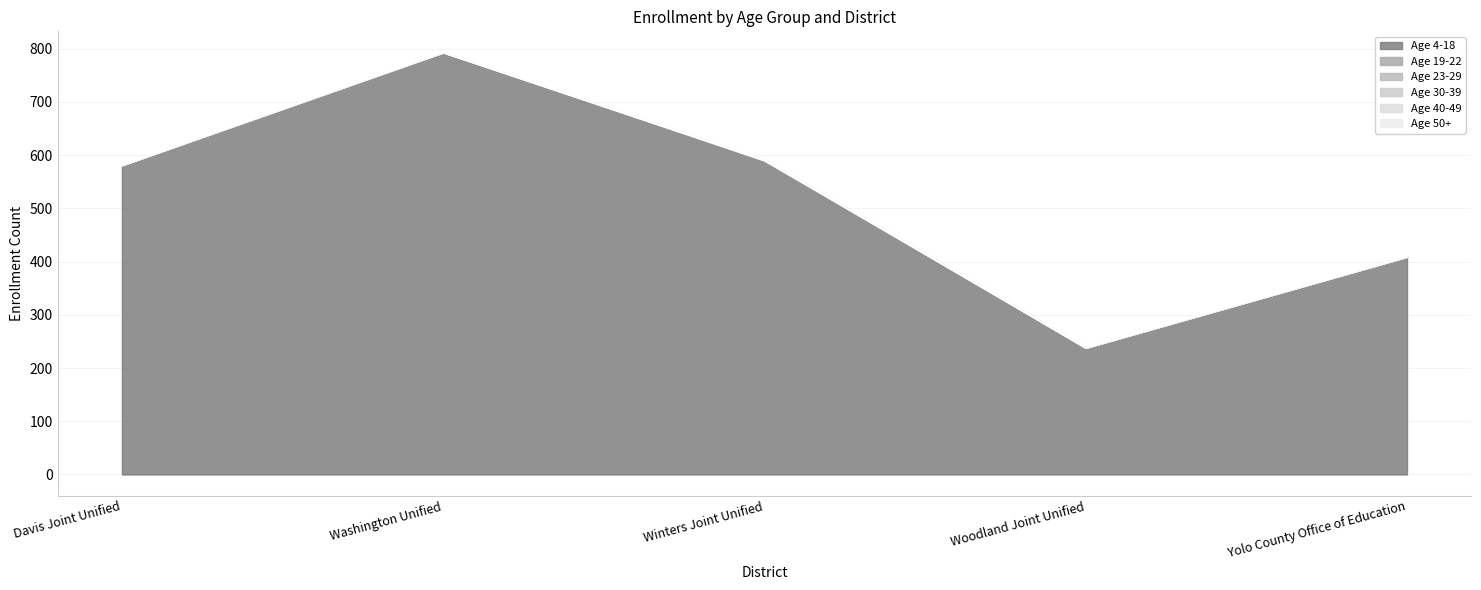

Which category has the lowest value in the Age 40-49 series?

Davis Joint Unified